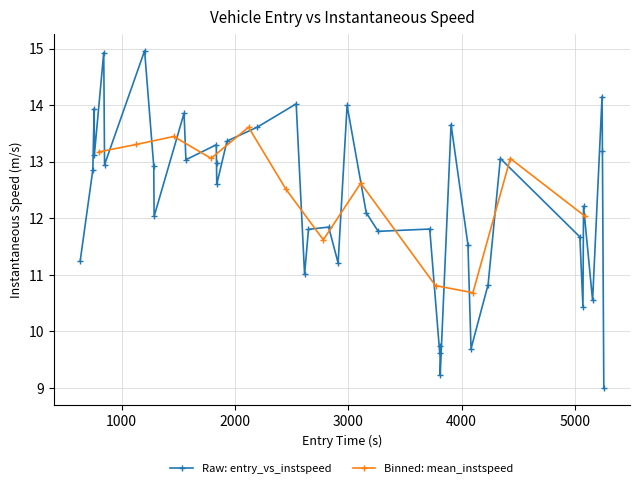

What is the lowest value of the Raw: entry_vs_instspeed series?

9.0